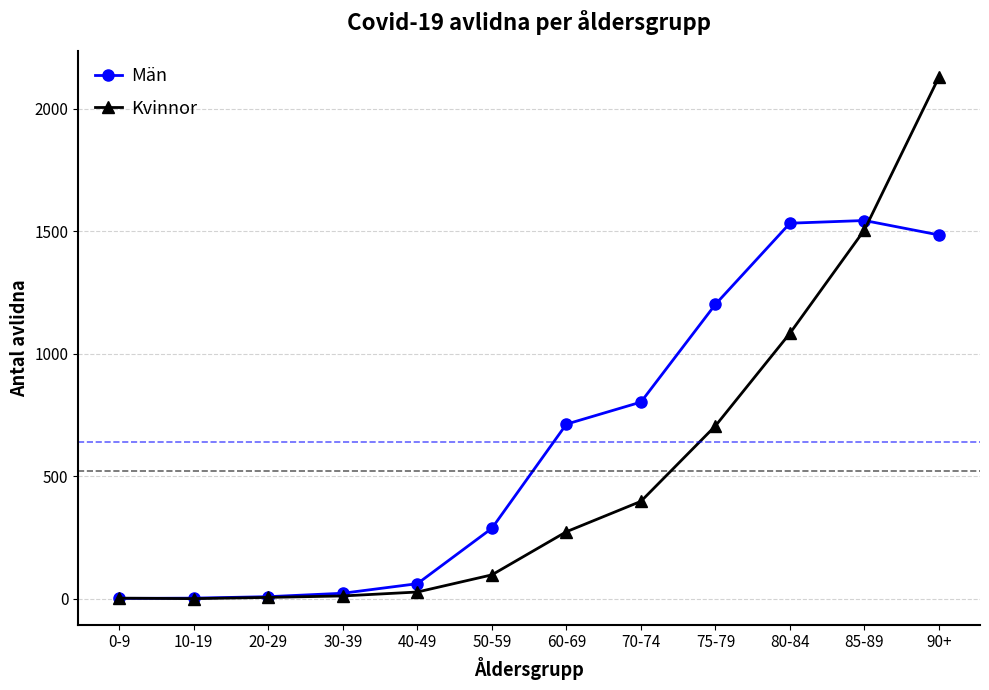

What is the label of the 2nd point from the right?

85-89